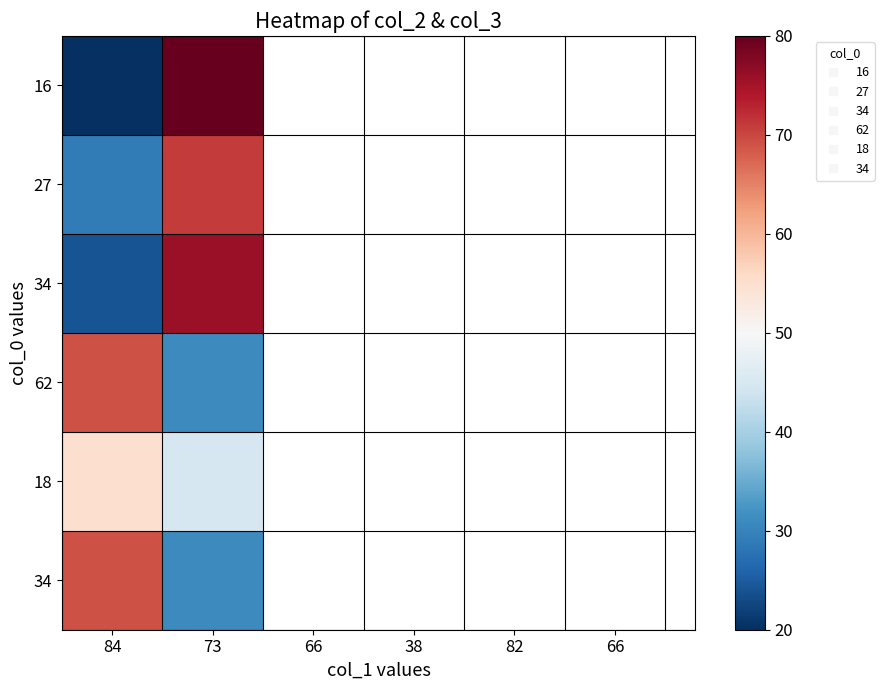

At which category is the sum across all series the highest?

73